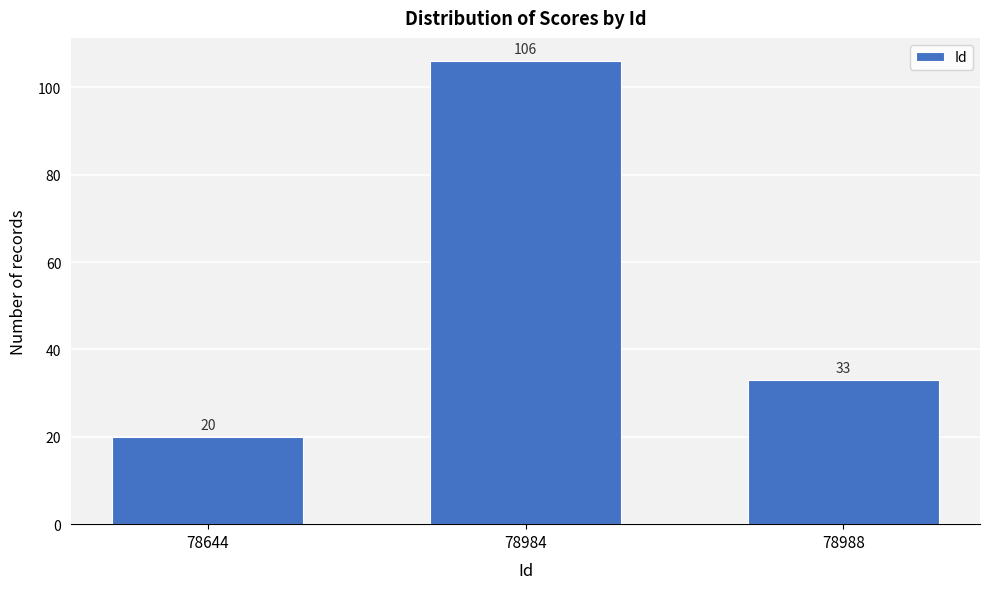

Reading left to right, what are all the values shown in this chart?

20	106	33